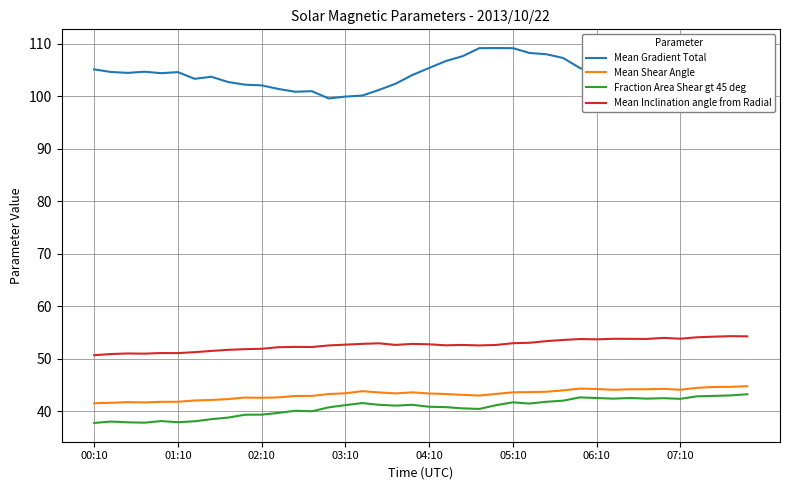

True or false: Mean Inclination angle from Radial and Fraction Area Shear gt 45 deg intersect in this chart.

False